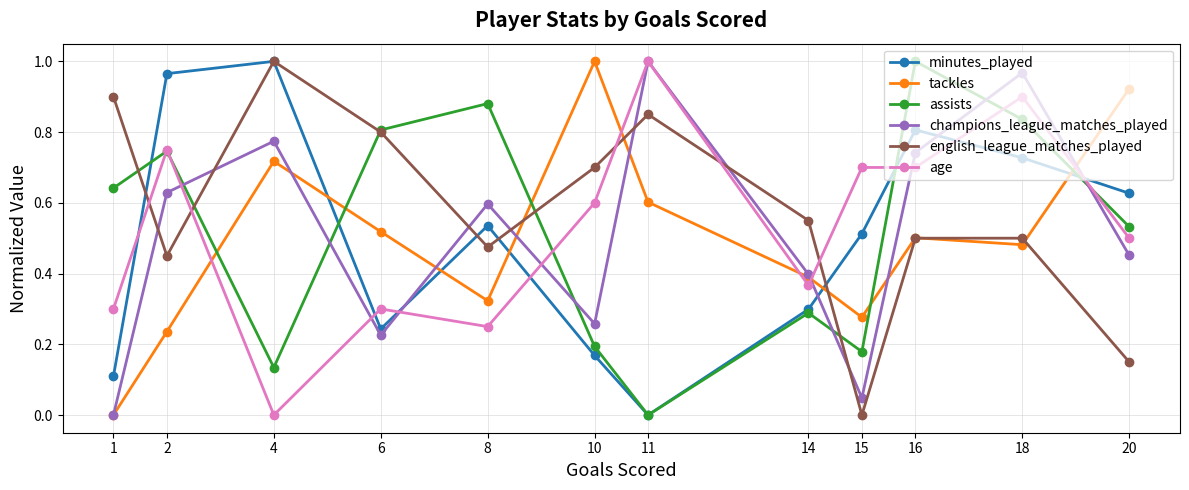

Is it true that champions_league_matches_played equals 0.8 at 4?

True